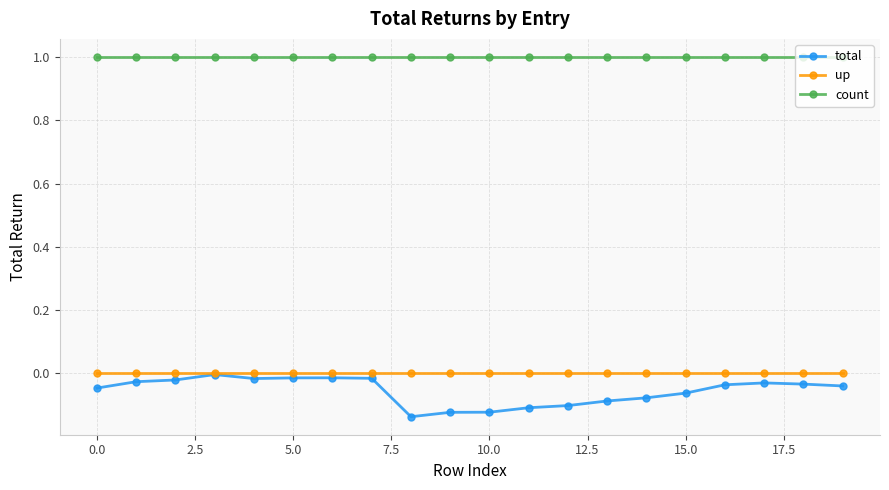

Which series has the largest range (max minus min)?

total